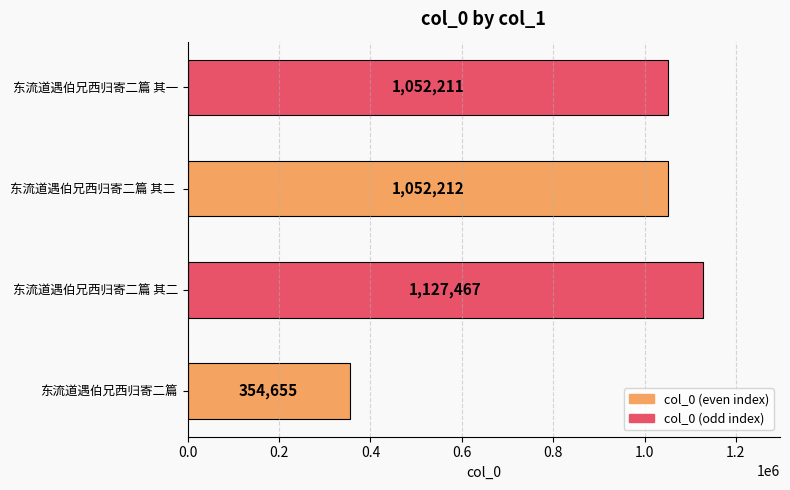

Reading bottom to top, transcribe all the data shown in this chart.

354655	1127467	1052212	1052211